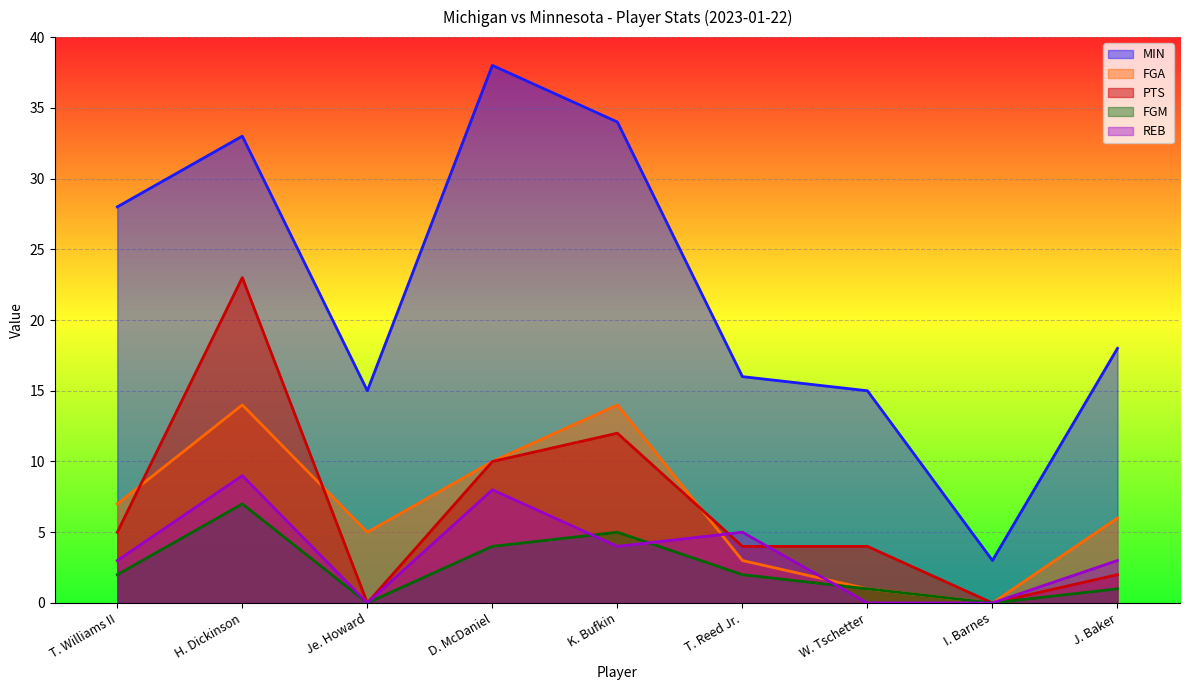

Rank the categories by FGA value from highest to lowest.

H. Dickinson, K. Bufkin, D. McDaniel, T. Williams II, J. Baker, Je. Howard, T. Reed Jr., W. Tschetter, I. Barnes